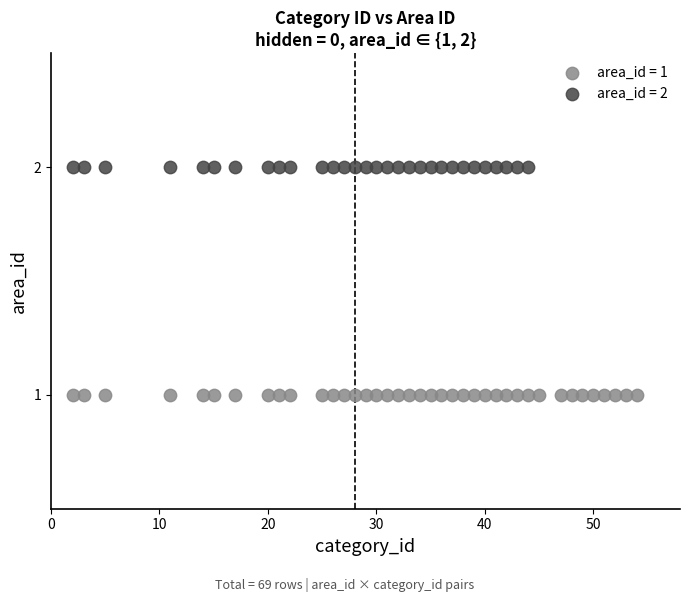

Which series reaches the maximum Y coordinate?

area_id = 2